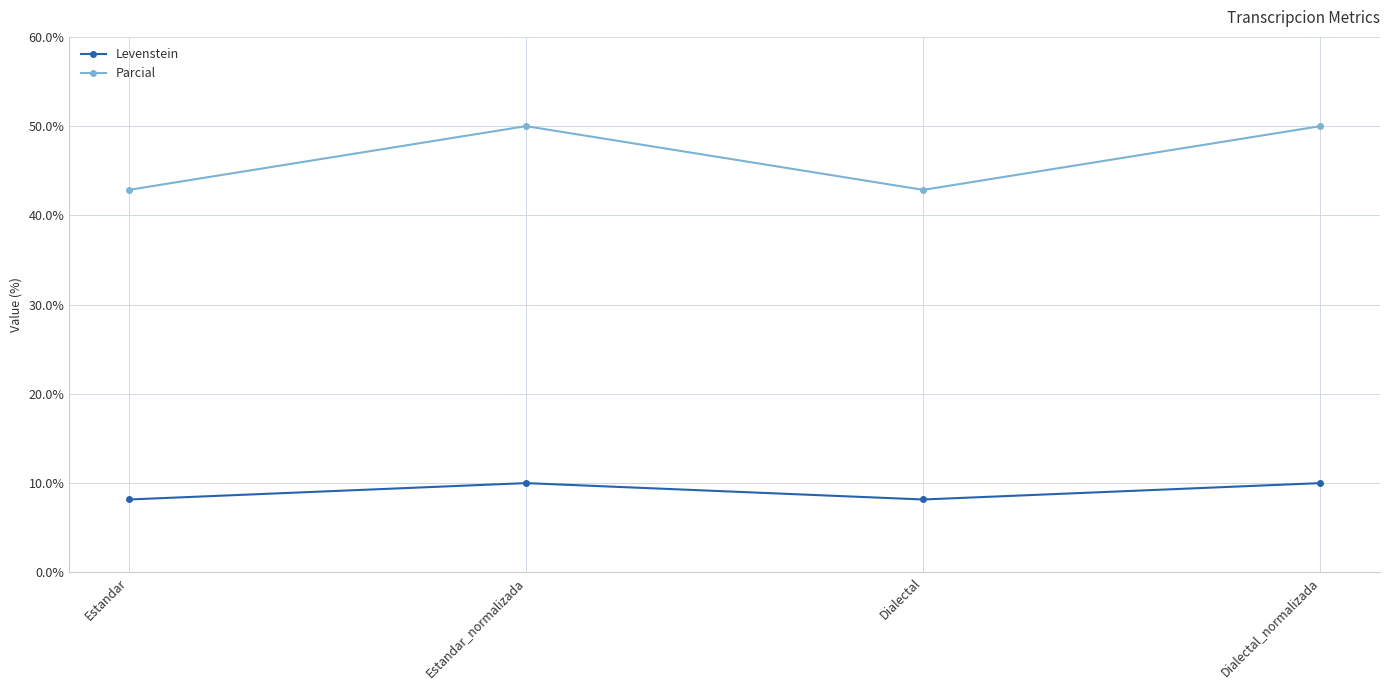

The Parcial series shows 71.8 at Estandar. True or false?

False